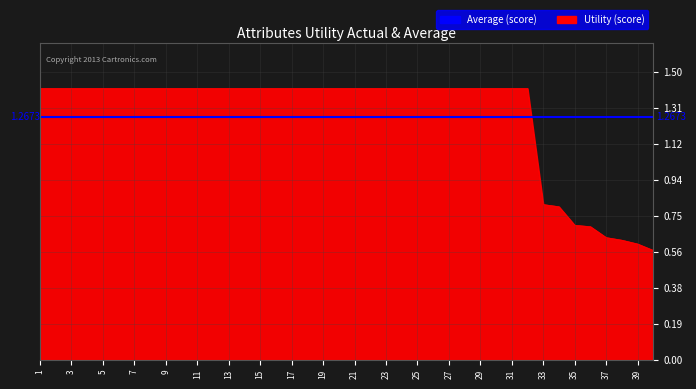

True or false: there are more than 0 points higher than both neighbors.

False